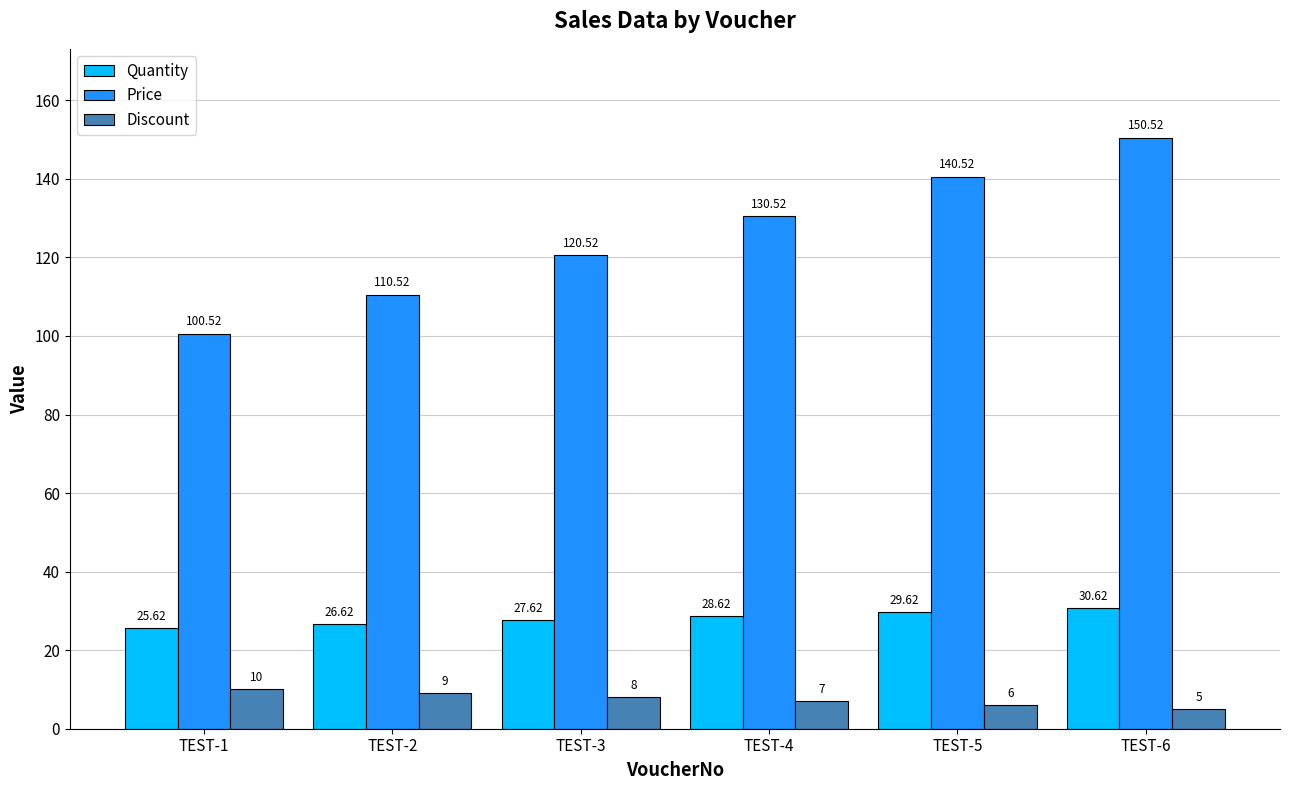

How many bars are there in each group?

3